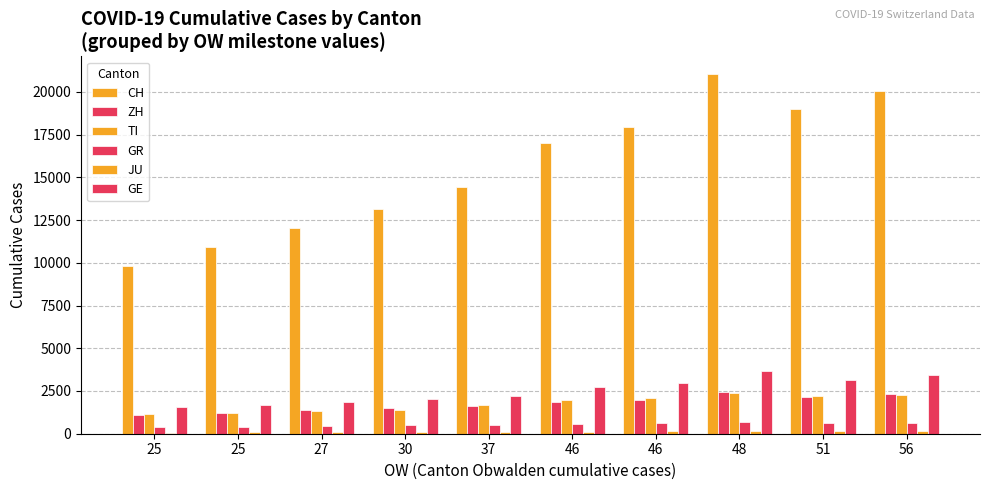

What is the average value of the JU series?

117